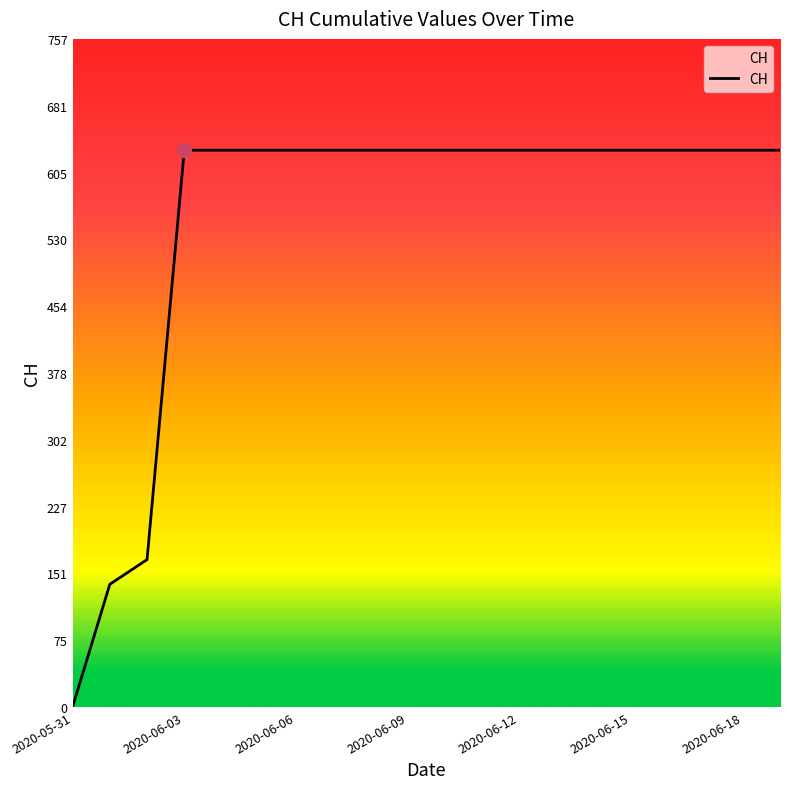

What is the maximum value shown in the chart?

631